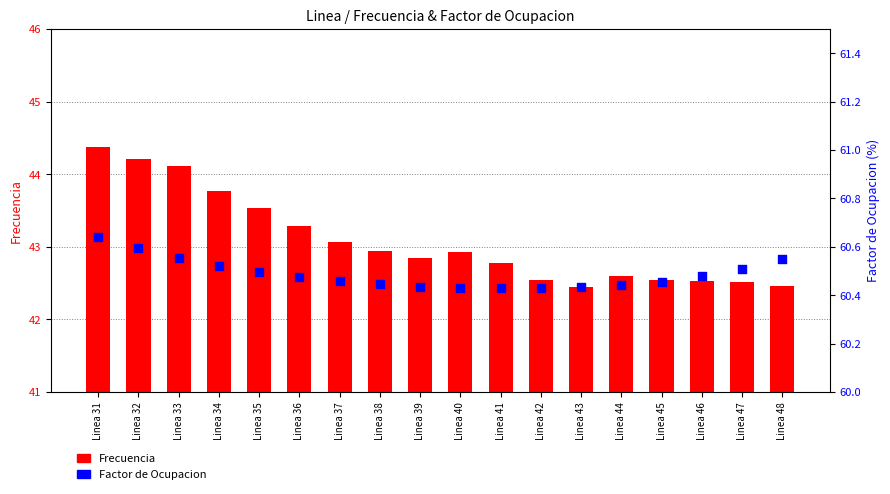

Which series reaches the minimum Y coordinate?

Frecuencia